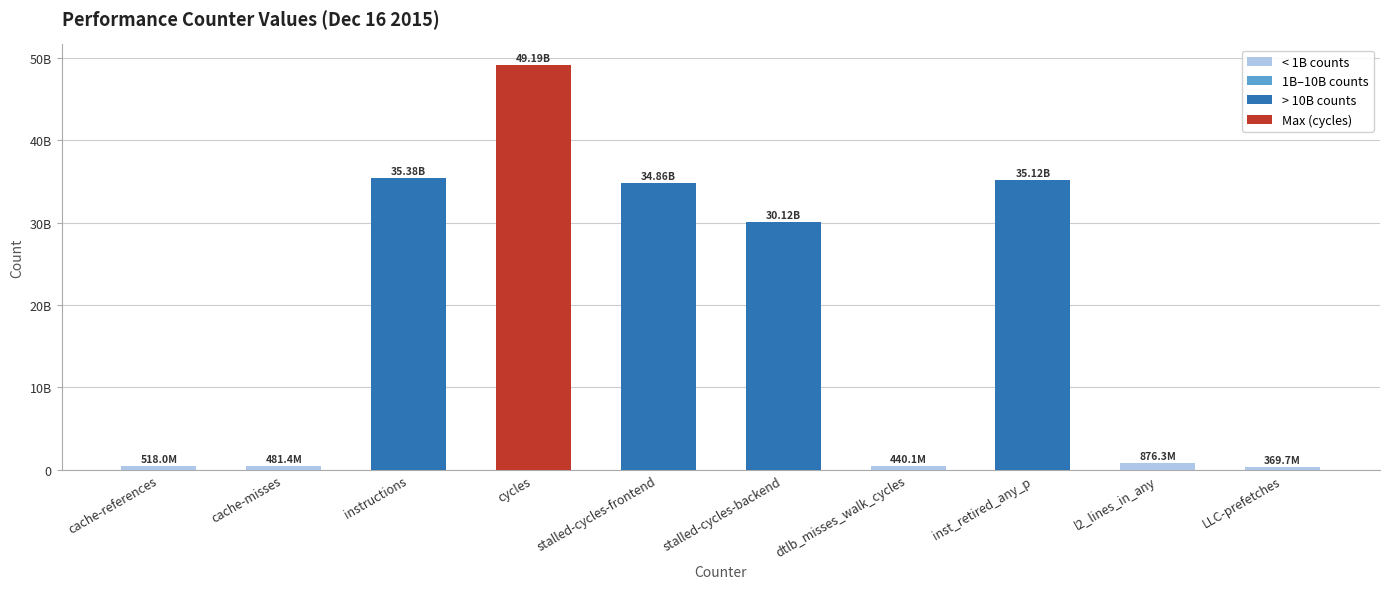

Does the chart contain any negative values?

No